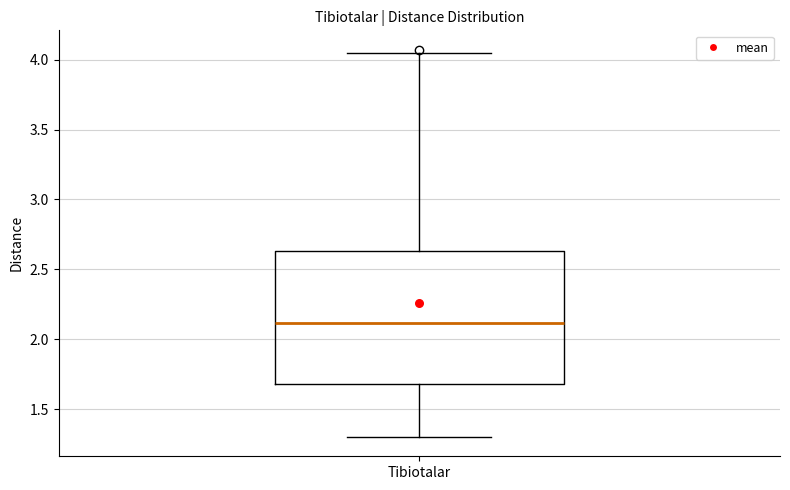

Transcribe this box plot: give where the median line is, the range the box spans, and where the two whiskers end, as read against the y-axis. The values are not printed on the chart, so give them approximately, as read against the axis.

median 2.10, box 1.70 to 2.65, whiskers 1.30 to 4.05